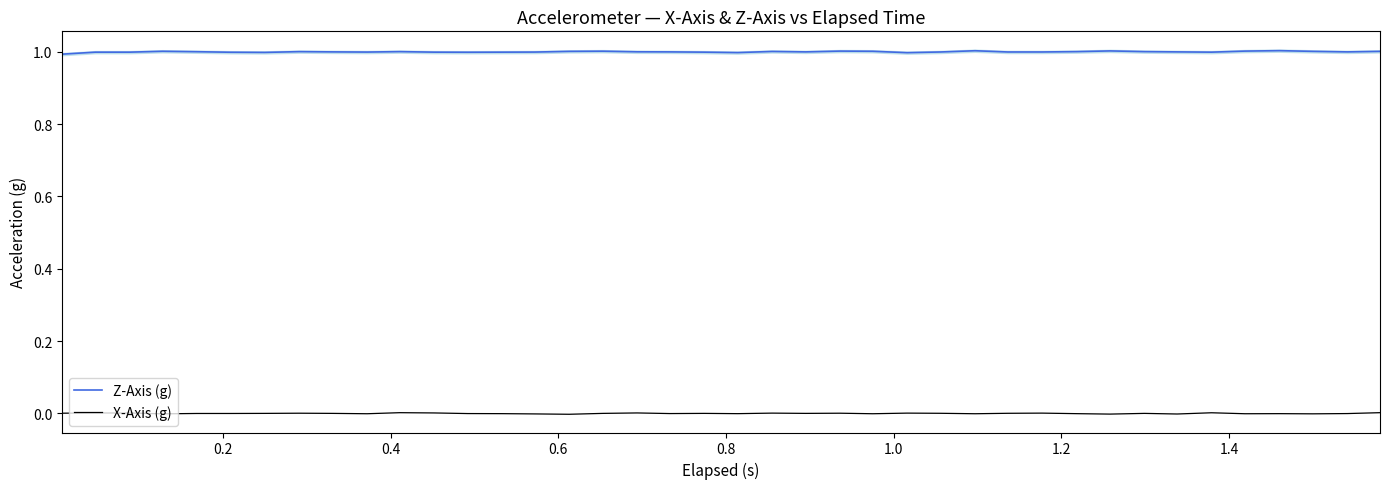

True or false: X-Axis (g) and Z-Axis (g) intersect in this chart.

False